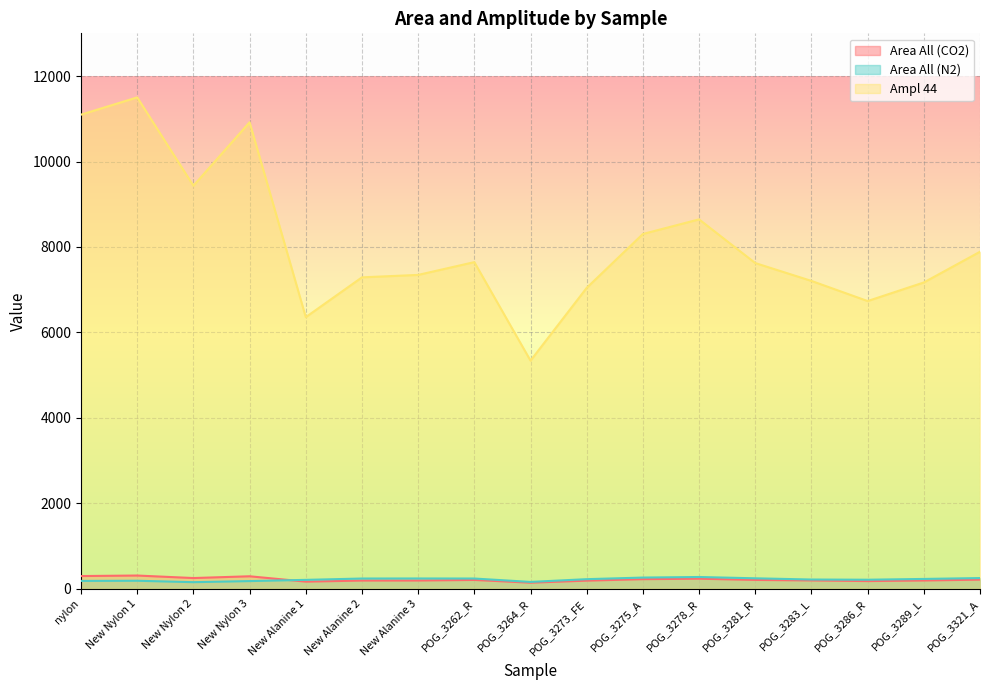

True or false: Ampl 44 and Area All (N2) intersect in this chart.

False